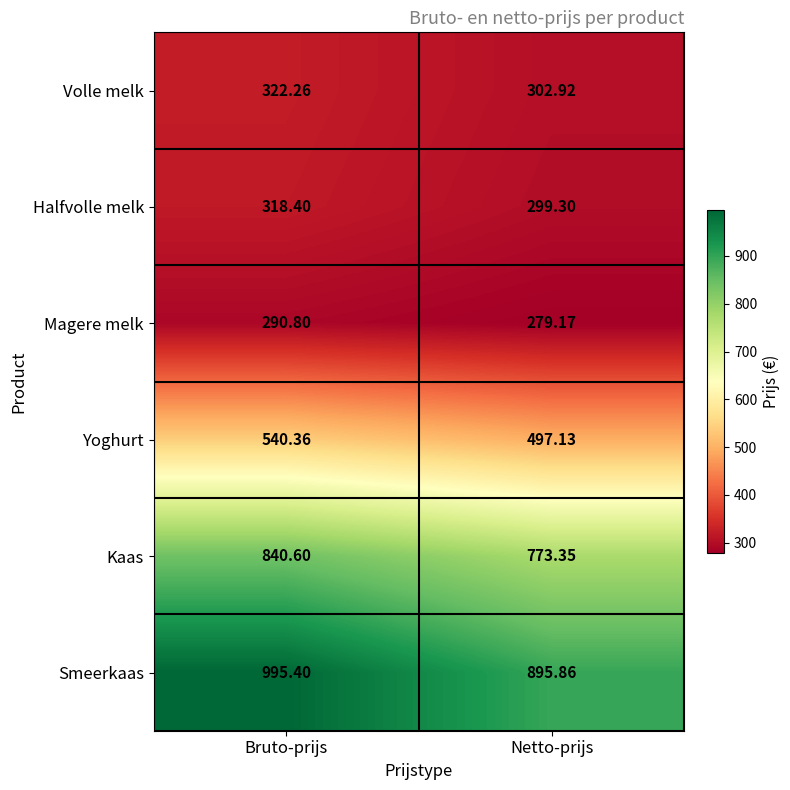

Rank the series at Netto-prijs from highest to lowest value.

Smeerkaas, Kaas, Yoghurt, Volle melk, Halfvolle melk, Magere melk